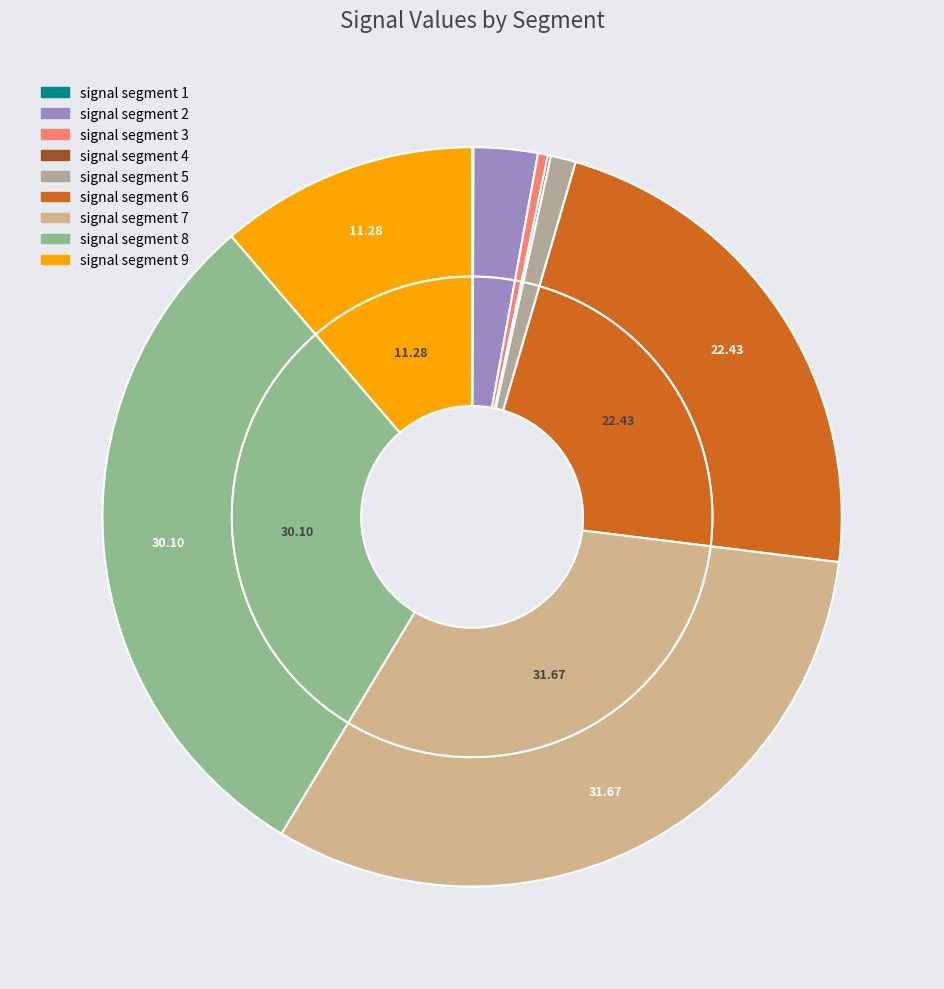

Combined, do signal segment 3 and signal segment 9 account for over 50%?

No